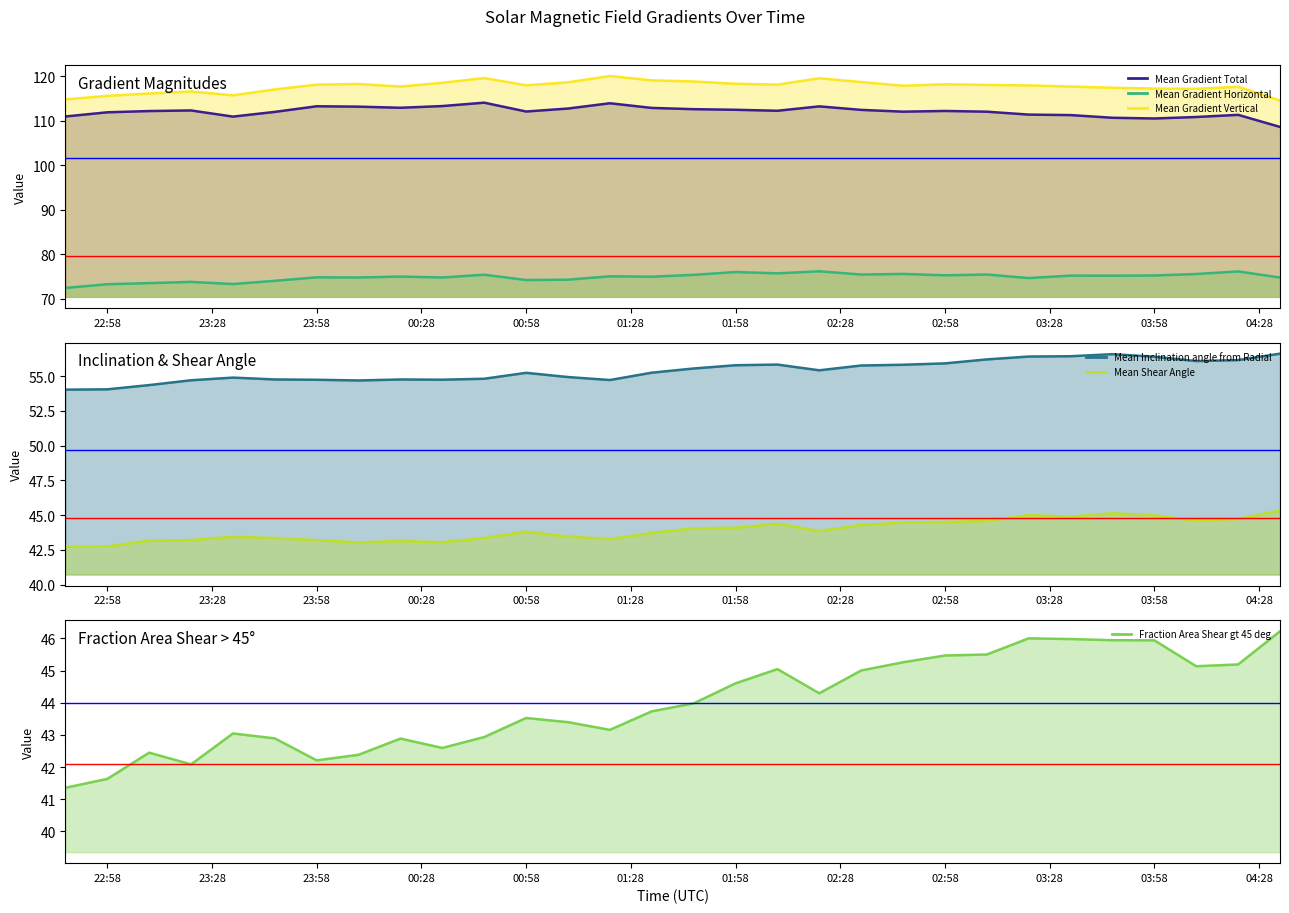

Rank the series by their maximum value, from lowest to highest.

Mean Shear Angle, Fraction Area Shear gt 45 deg, Mean Inclination angle from Radial, Mean Gradient Horizontal, Mean Gradient Total, Mean Gradient Vertical